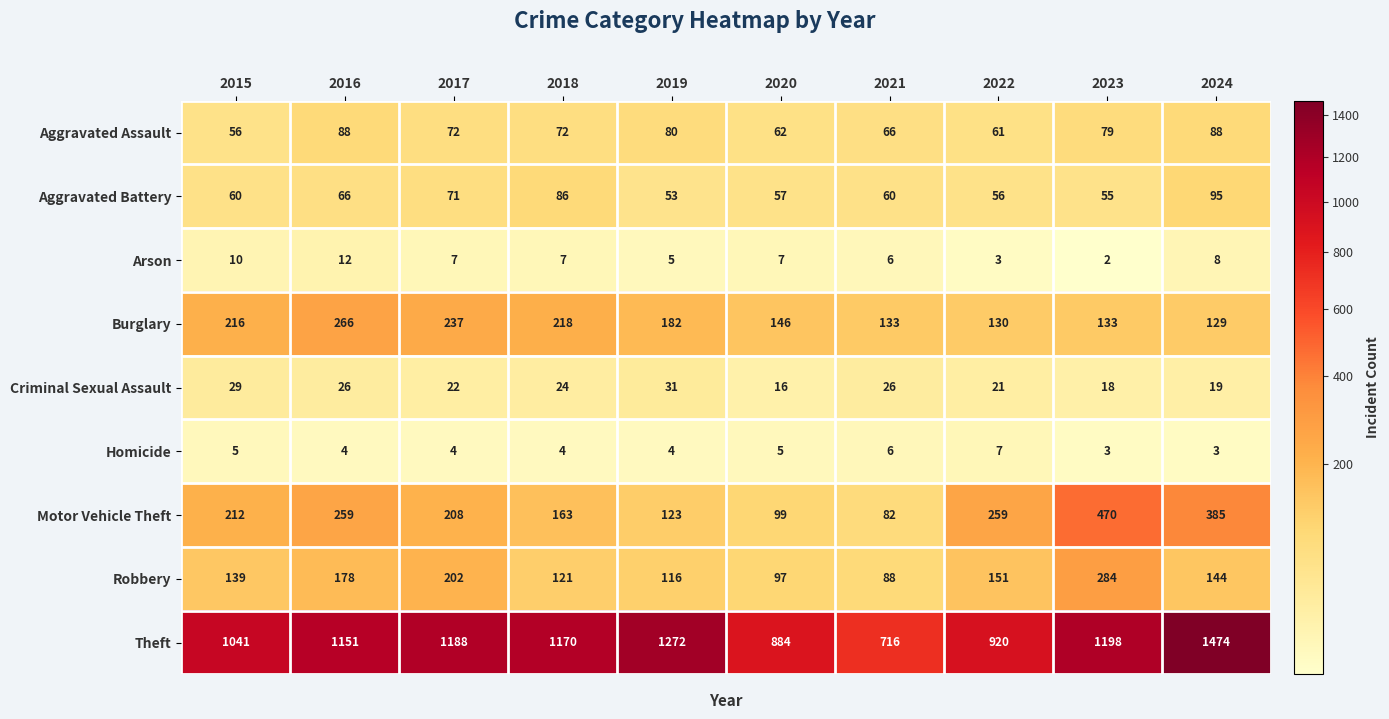

At which label does Criminal Sexual Assault first exceed 24?

2015